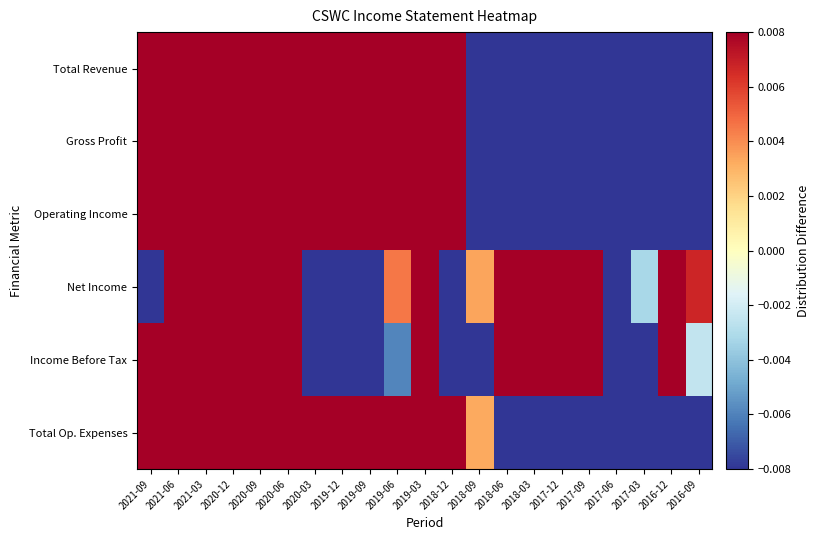

Reading right to left, list all the values displayed in this chart.

Total Revenue: 2016-09=-0.2	2016-12=-0.1	2017-03=-0.1	2017-06=-0.1	2017-09=-0.1	2017-12=-0.1	2018-03=-0.1	2018-06=-0.0	2018-09=-0.0	2018-12=0.0	2019-03=0.0	2019-06=0.1	2019-09=0.0	2019-12=0.1	2020-03=0.0	2020-06=0.0	2020-09=0.1	2020-12=0.1	2021-03=0.1	2021-06=0.1	2021-09=0.2
Gross Profit: 2016-09=-0.2	2016-12=-0.1	2017-03=-0.1	2017-06=-0.1	2017-09=-0.1	2017-12=-0.1	2018-03=-0.1	2018-06=-0.1	2018-09=-0.0	2018-12=0.0	2019-03=0.0	2019-06=0.1	2019-09=0.0	2019-12=0.1	2020-03=0.0	2020-06=0.0	2020-09=0.1	2020-12=0.2	2021-03=0.1	2021-06=0.1	2021-09=0.2
Operating Income: 2016-09=-0.2	2016-12=-0.1	2017-03=-0.1	2017-06=-0.1	2017-09=-0.1	2017-12=-0.1	2018-03=-0.1	2018-06=-0.1	2018-09=-0.0	2018-12=0.0	2019-03=0.0	2019-06=0.1	2019-09=0.0	2019-12=0.1	2020-03=0.0	2020-06=0.0	2020-09=0.1	2020-12=0.2	2021-03=0.1	2021-06=0.1	2021-09=0.2
Net Income: 2016-09=0.0	2016-12=0.0	2017-03=-0.0	2017-06=-0.0	2017-09=0.0	2017-12=0.0	2018-03=0.1	2018-06=0.1	2018-09=0.0	2018-12=-0.0	2019-03=0.0	2019-06=0.0	2019-09=-0.0	2019-12=-0.1	2020-03=-0.3	2020-06=0.0	2020-09=0.1	2020-12=0.1	2021-03=0.0	2021-06=0.1	2021-09=-0.1
Income Before Tax: 2016-09=-0.0	2016-12=0.0	2017-03=-0.0	2017-06=-0.0	2017-09=0.0	2017-12=0.0	2018-03=0.1	2018-06=0.1	2018-09=-0.0	2018-12=-0.0	2019-03=0.0	2019-06=-0.0	2019-09=-0.0	2019-12=-0.2	2020-03=-0.4	2020-06=0.0	2020-09=0.1	2020-12=0.1	2021-03=0.0	2021-06=0.1	2021-09=0.1
Total Op. Expenses: 2016-09=-0.2	2016-12=-0.2	2017-03=-0.1	2017-06=-0.1	2017-09=-0.1	2017-12=-0.1	2018-03=-0.1	2018-06=-0.0	2018-09=0.0	2018-12=0.0	2019-03=0.0	2019-06=0.1	2019-09=0.1	2019-12=0.1	2020-03=0.0	2020-06=0.1	2020-09=0.1	2020-12=0.1	2021-03=0.1	2021-06=0.1	2021-09=0.2